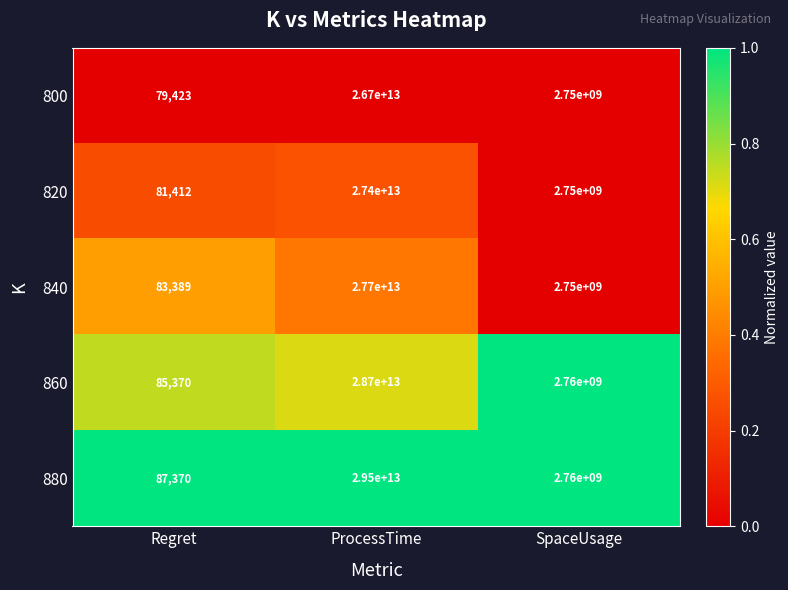

Is it true that 800 equals 1302554442 at SpaceUsage?

False